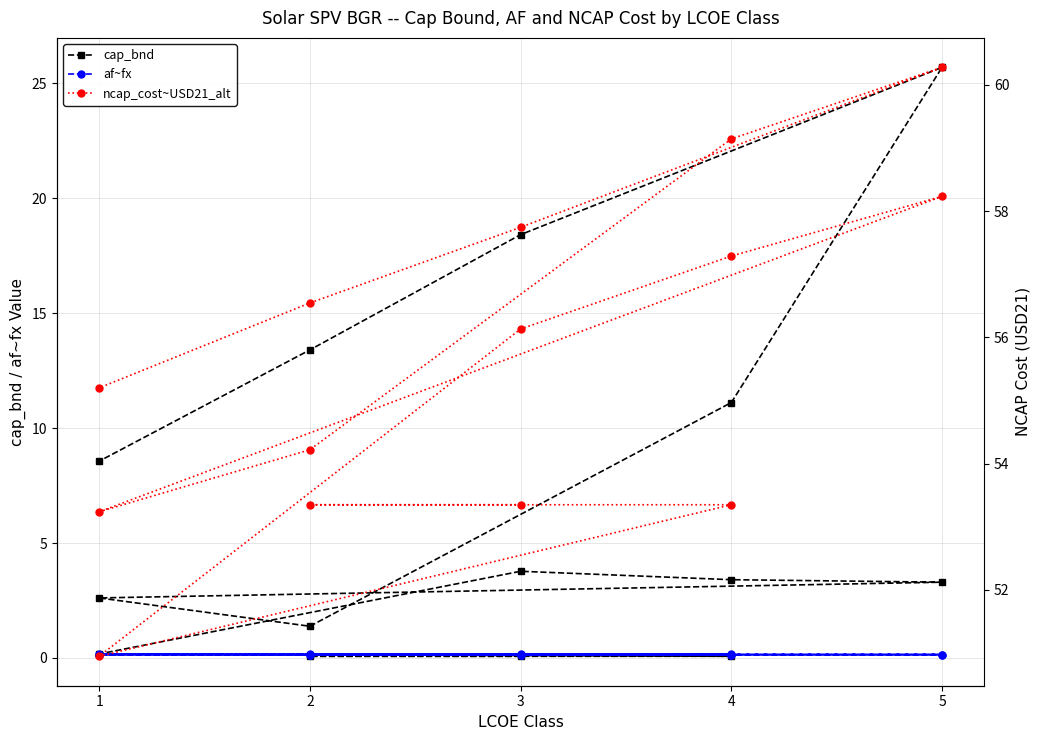

True or false: ncap_cost~USD21_alt has a value of 29.2 at 2.

False